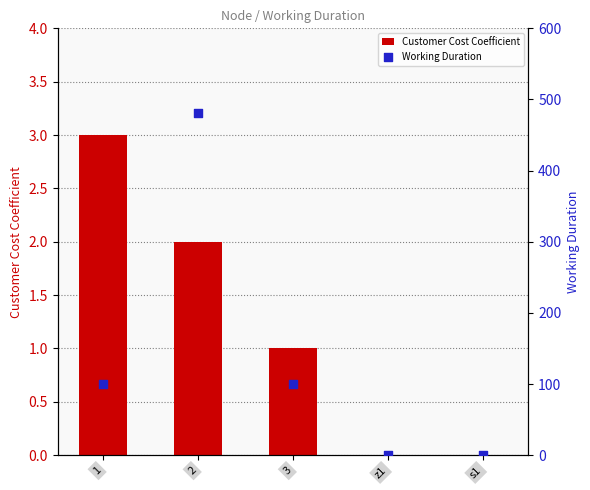

Which series contains the lowest Y value?

Customer Cost Coefficient